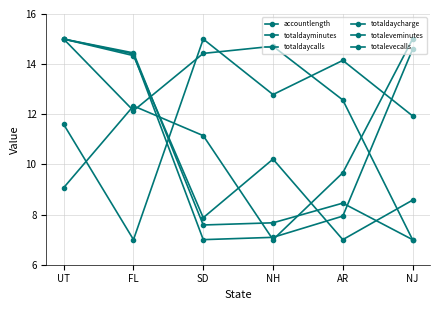

Is it true that totaleveminutes equals 8.6 at NJ?

True